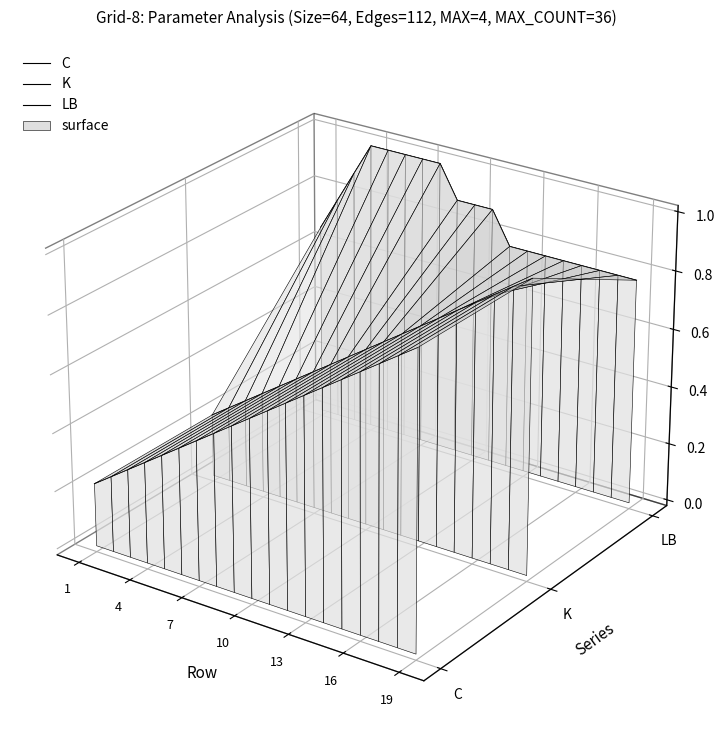

In LB, how many points are higher than both neighbors (excluding endpoints)?

1